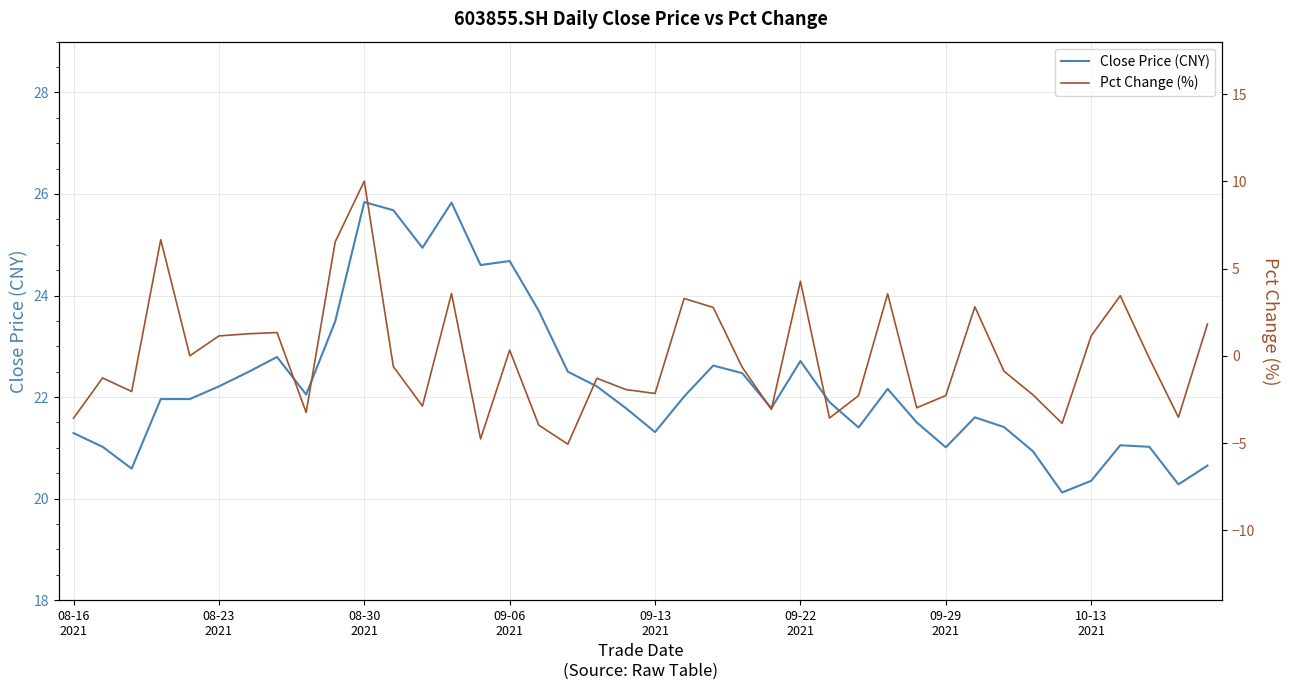

What is the lowest value of the Close Price (CNY) series?

20.1